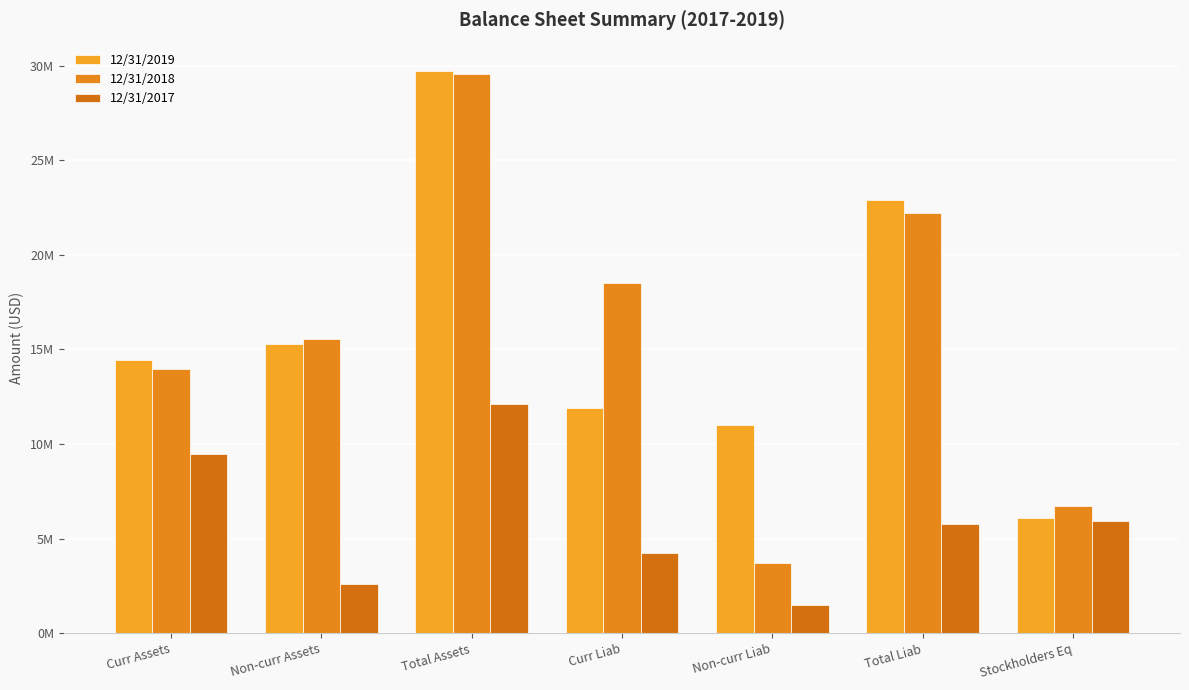

Are the bars grouped side by side (vs. stacked)?

Yes